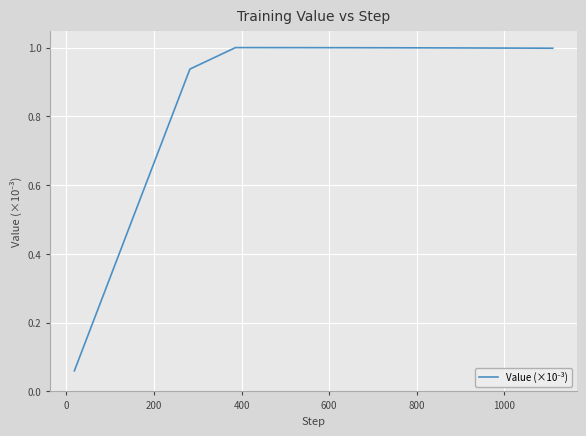

What is the greatest value displayed?

1.0